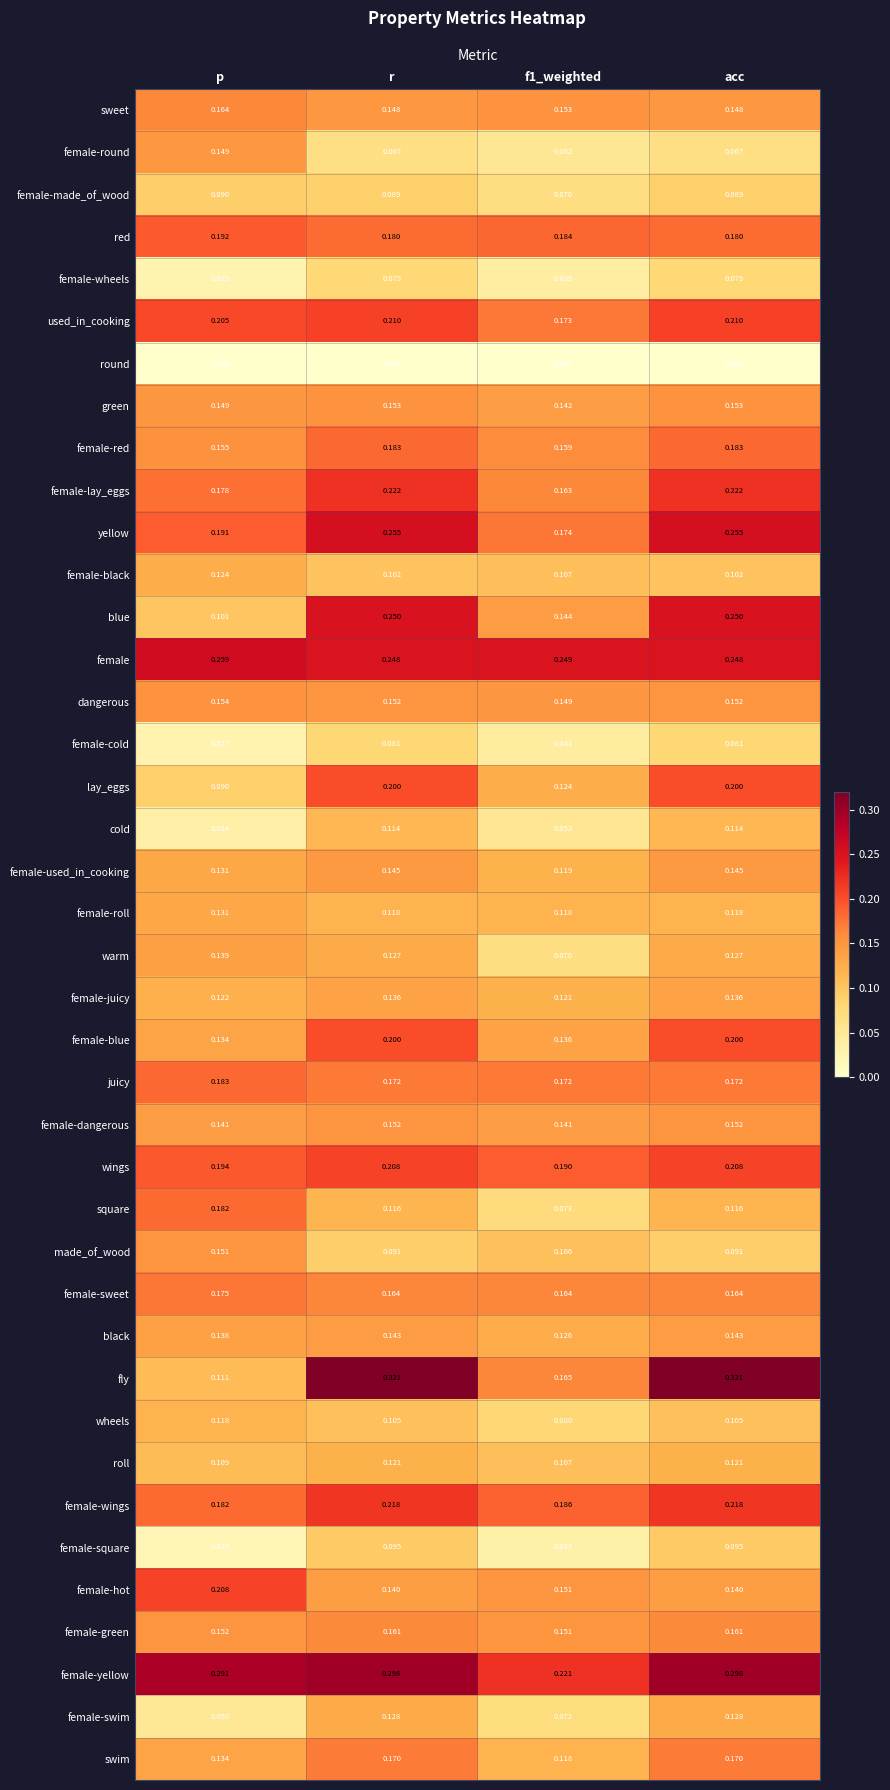

Which series has the largest total across all categories?

female-yellow